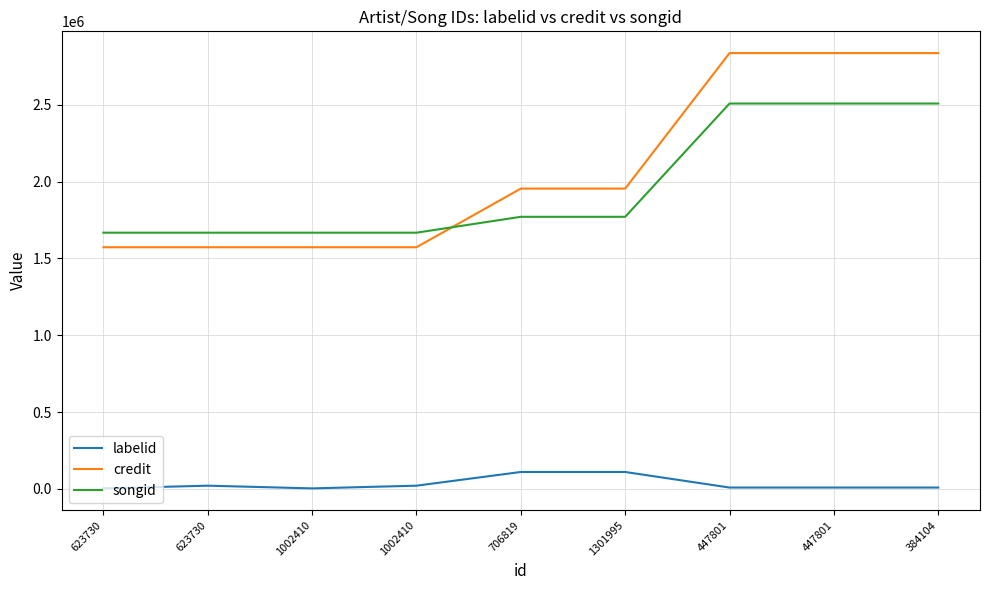

What are all the series names shown in the legend?

labelid, credit, songid